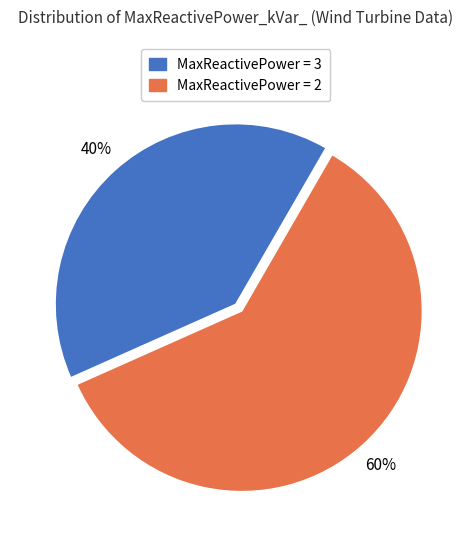

Is there a majority slice in this chart?

Yes